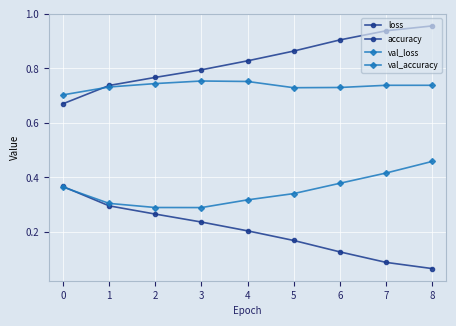

Count the number of data series in this chart.

4